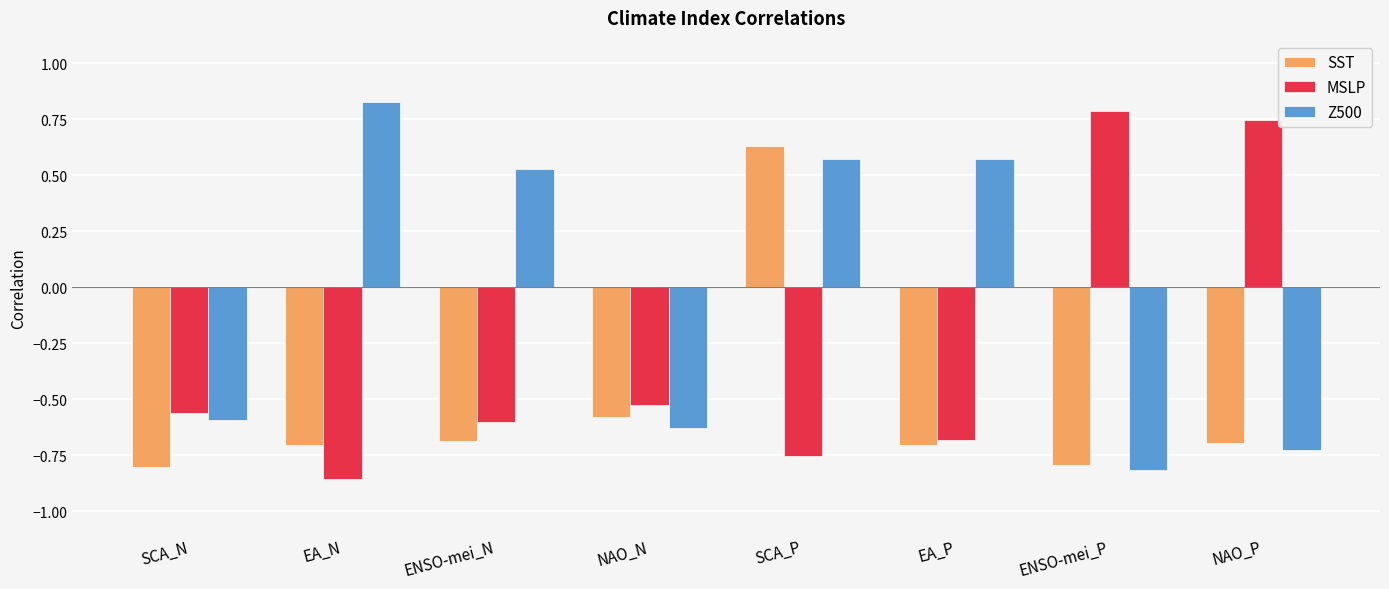

What is the sum of all MSLP values?

-2.4